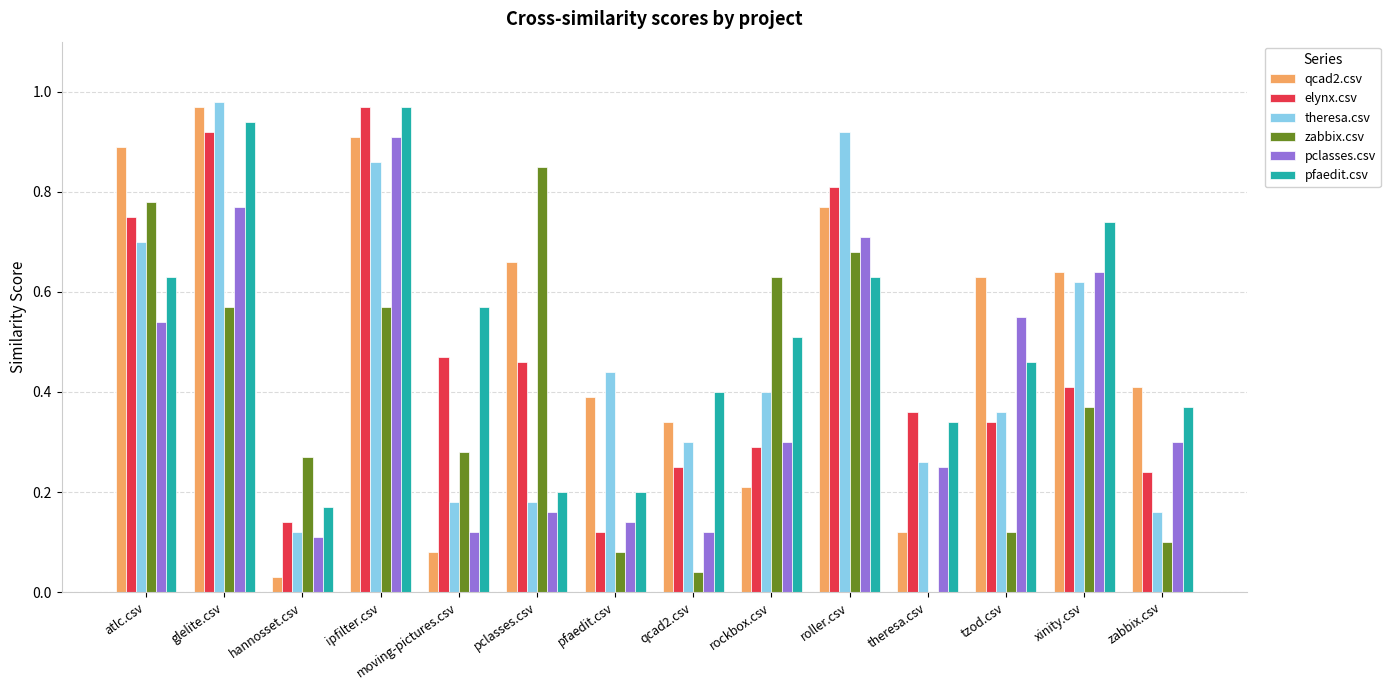

Which series changed the most between rockbox.csv and xinity.csv?

qcad2.csv